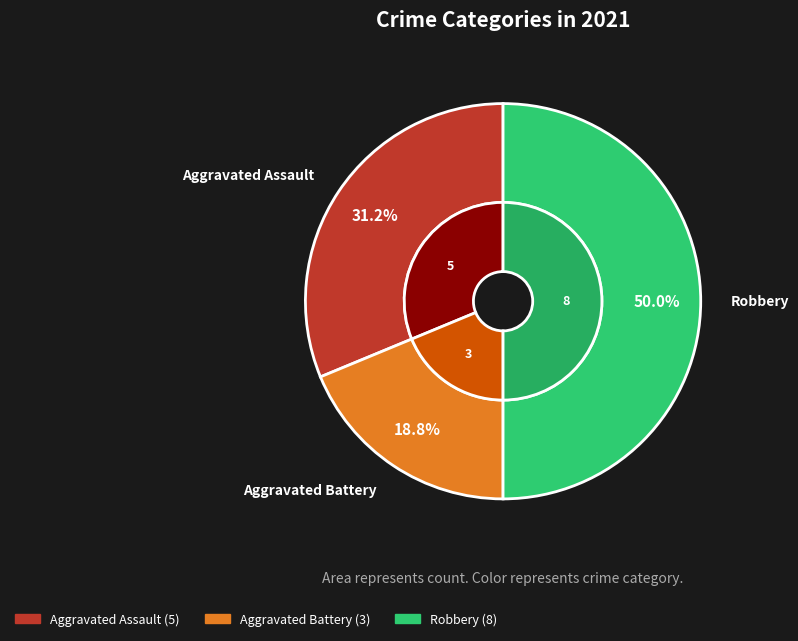

To the nearest percent, what percentage of the pie is Robbery?

50%